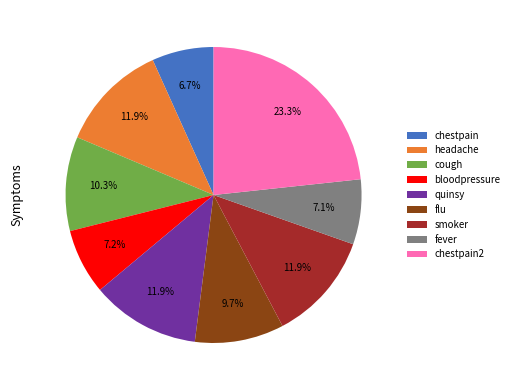

Which category has the biggest portion of the pie?

chestpain2